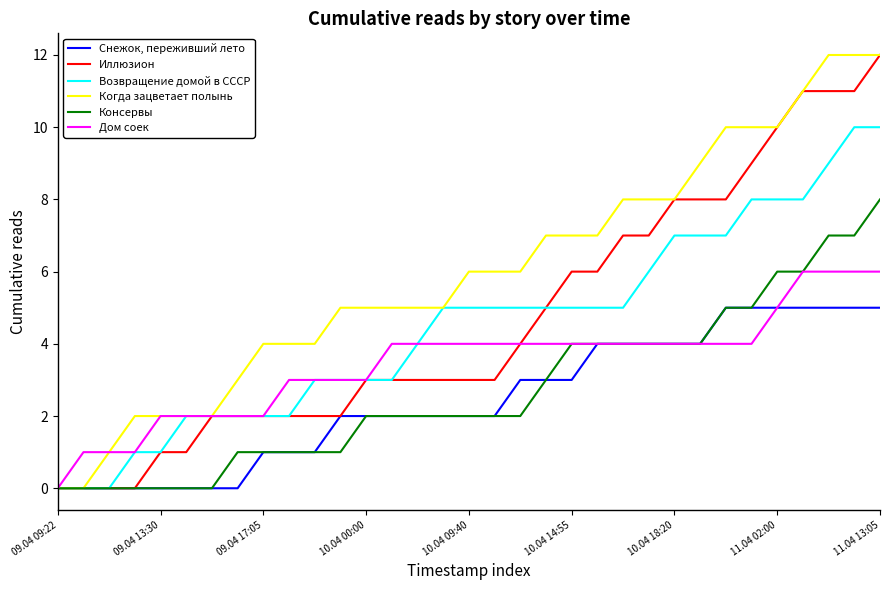

Does the chart display data point markers on the line(s)?

No